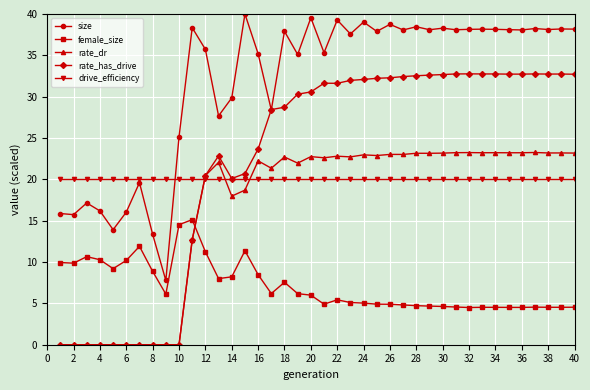

Which series has the largest range (max minus min)?

rate_has_drive